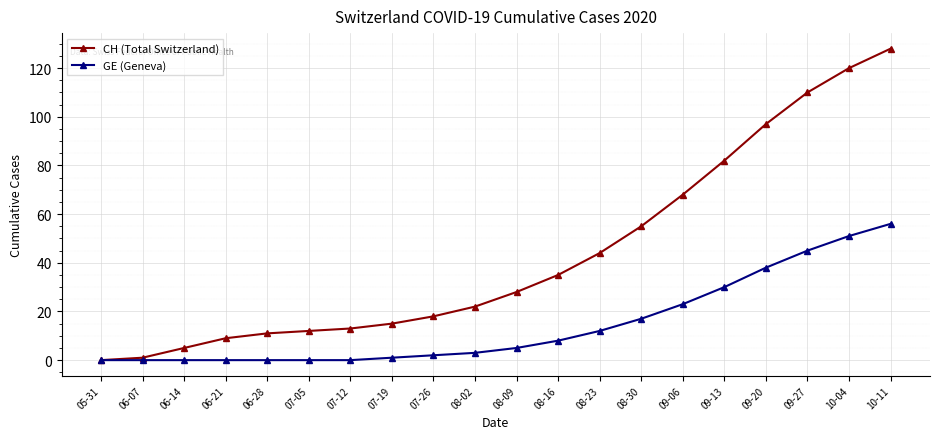

Reading right to left, list all the values displayed in this chart.

CH (Total Switzerland): 128	120	110	97	82	68	55	44	35	28	22	18	15	13	12	11	9	5	1	0
GE (Geneva): 56	51	45	38	30	23	17	12	8	5	3	2	1	0	0	0	0	0	0	0